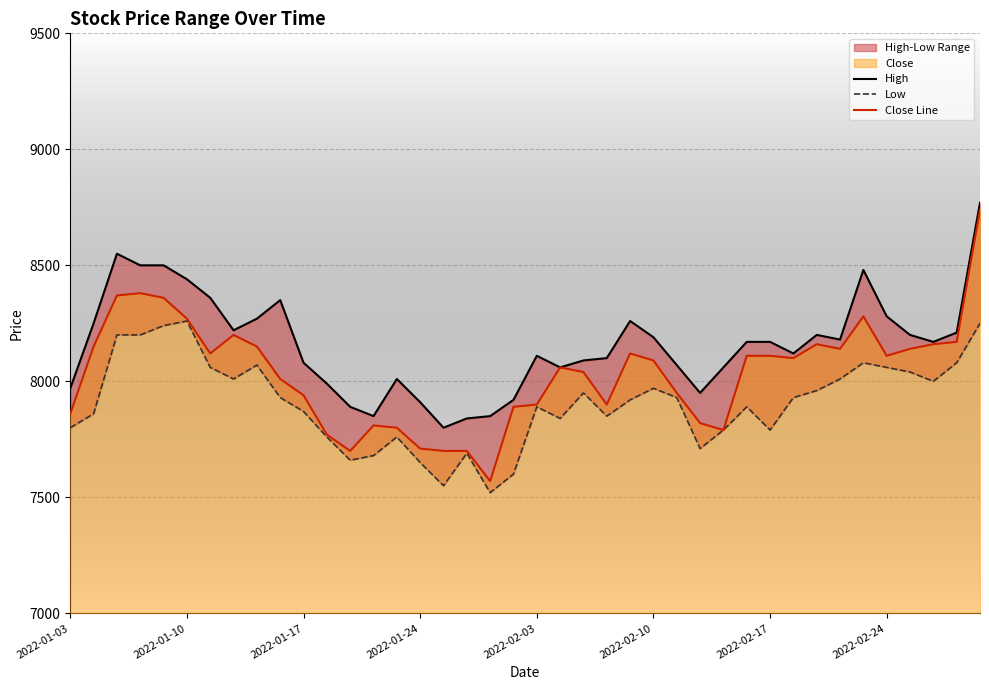

What is the maximum value for Close Line?

8740